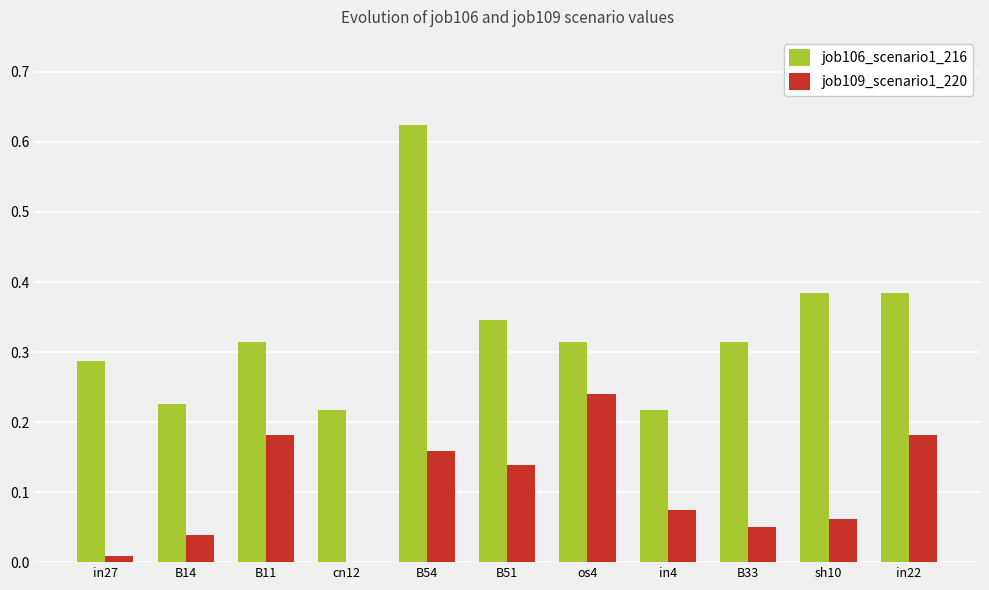

The value of job109_scenario1_220 at B14 is 0.0. True or false?

True